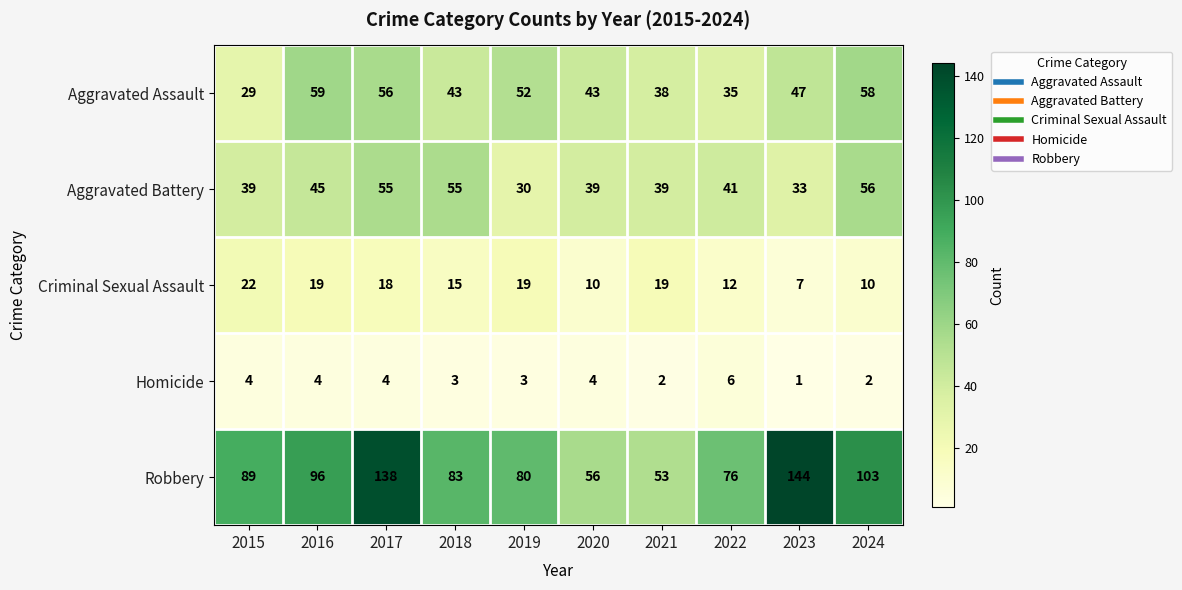

What is the sum of the Aggravated Assault values at 2016 and 2023?

106